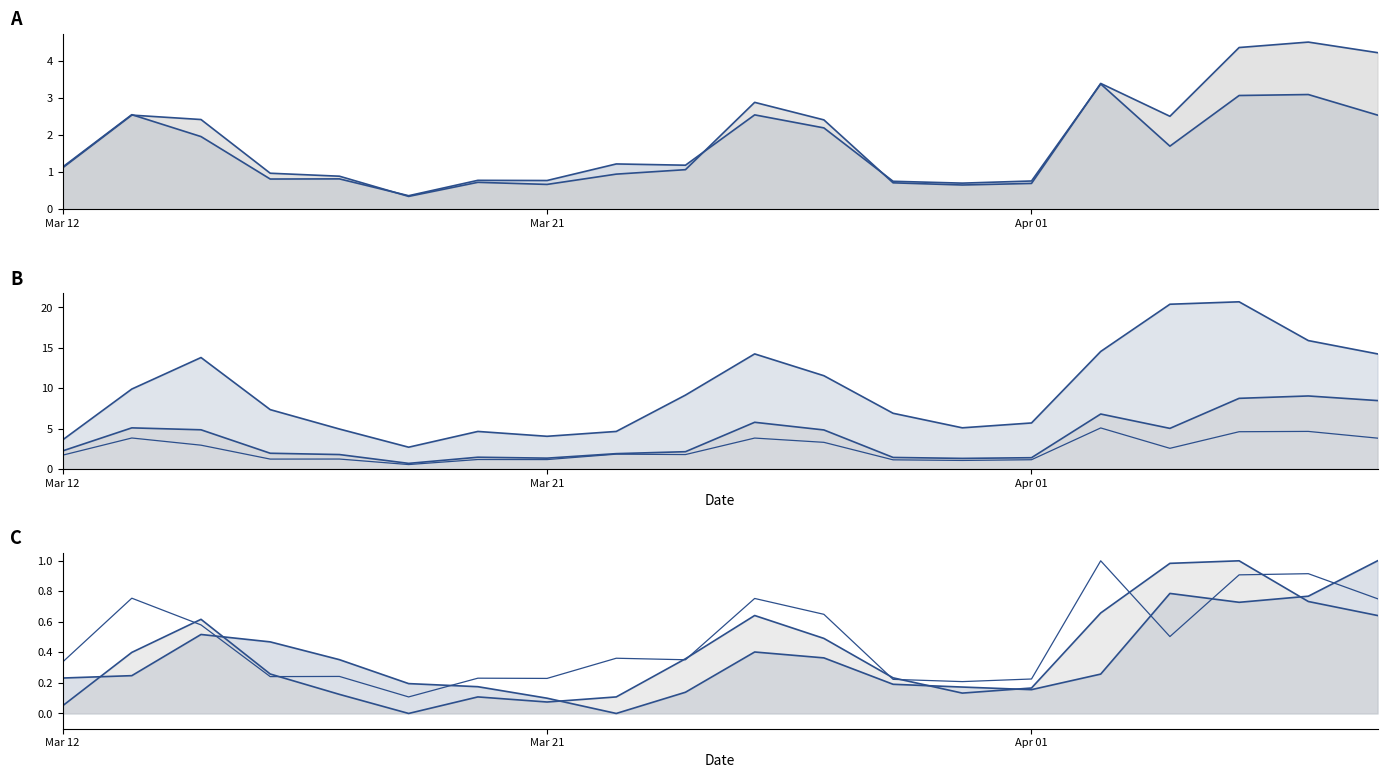

Does the chart display data point markers on the line(s)?

No